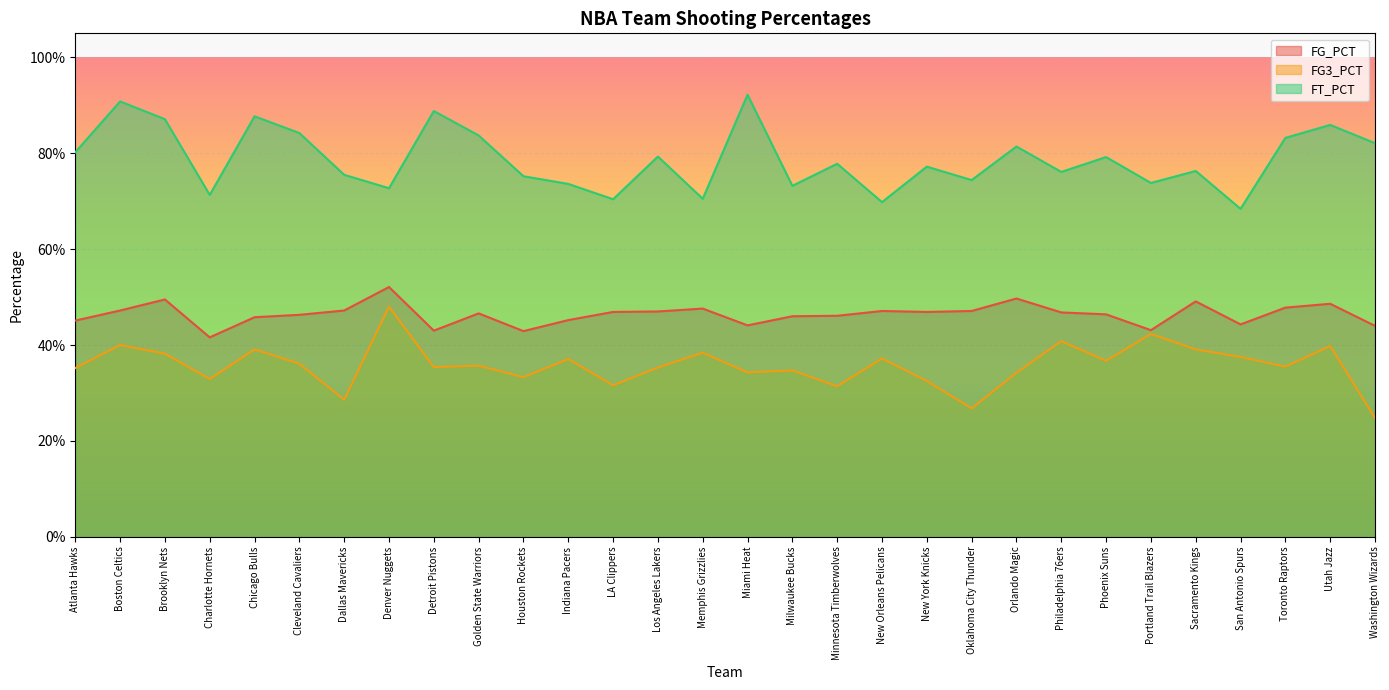

What is the value of the FG_PCT point at the 9th from the left?

0.4